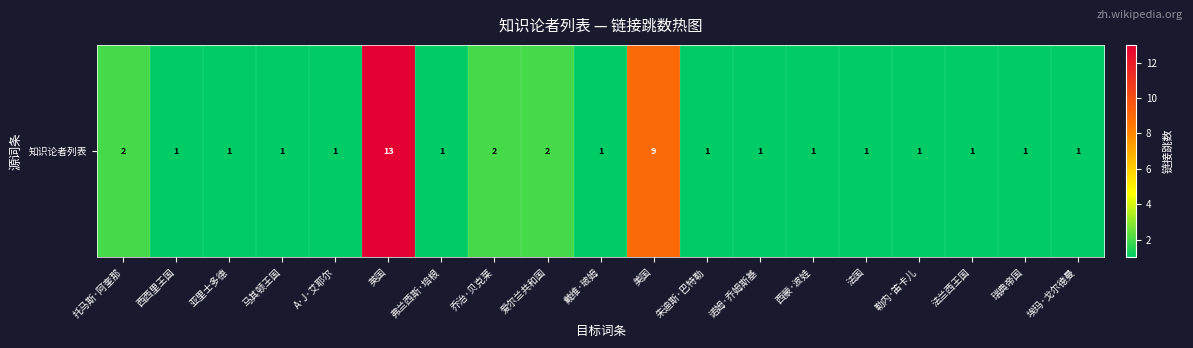

List the labels in order of value, smallest first.

西西里王国, 亚里士多德, 马其顿王国, A·J·艾耶尔, 弗兰西斯·培根, 戴维·玻姆, 朱迪斯·巴特勒, 诺姆·乔姆斯基, 西蒙·波娃, 法国, 勒内·笛卡儿, 法兰西王国, 瑞典帝国, 埃玛·戈尔德曼, 托马斯·阿奎那, 乔治·贝克莱, 爱尔兰共和国, 美国, 英国